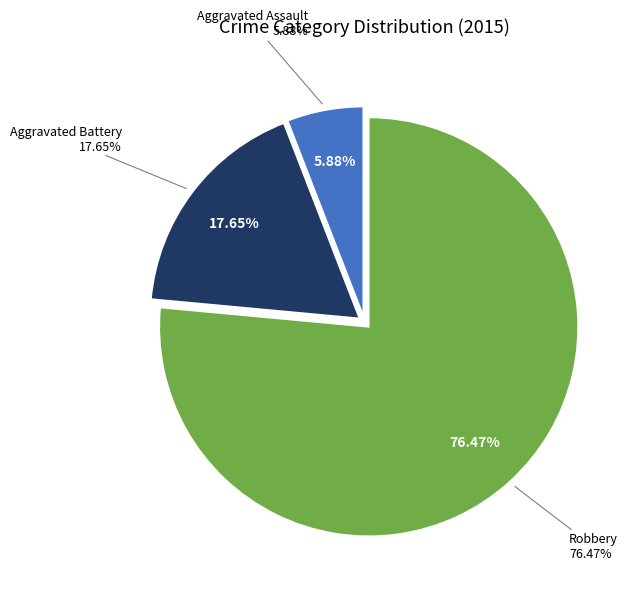

Which category has the biggest portion of the pie?

Robbery